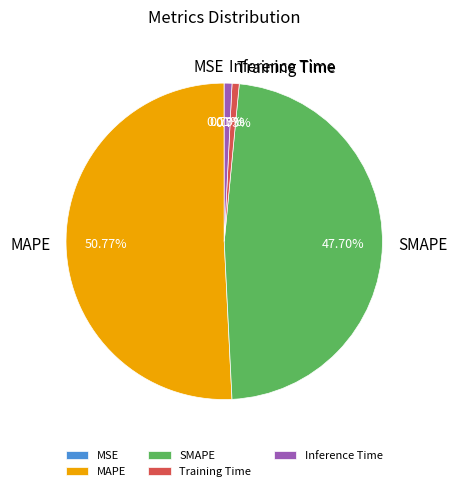

Which has a higher value, Training Time or MAPE?

MAPE